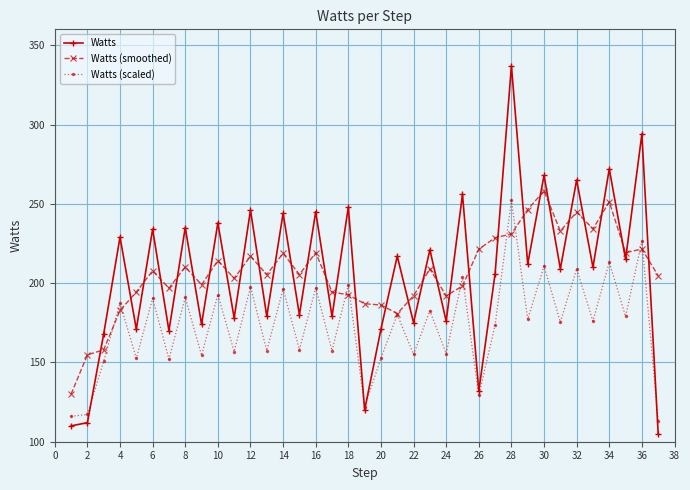

True or false: Watts (smoothed) and Watts intersect in this chart.

True